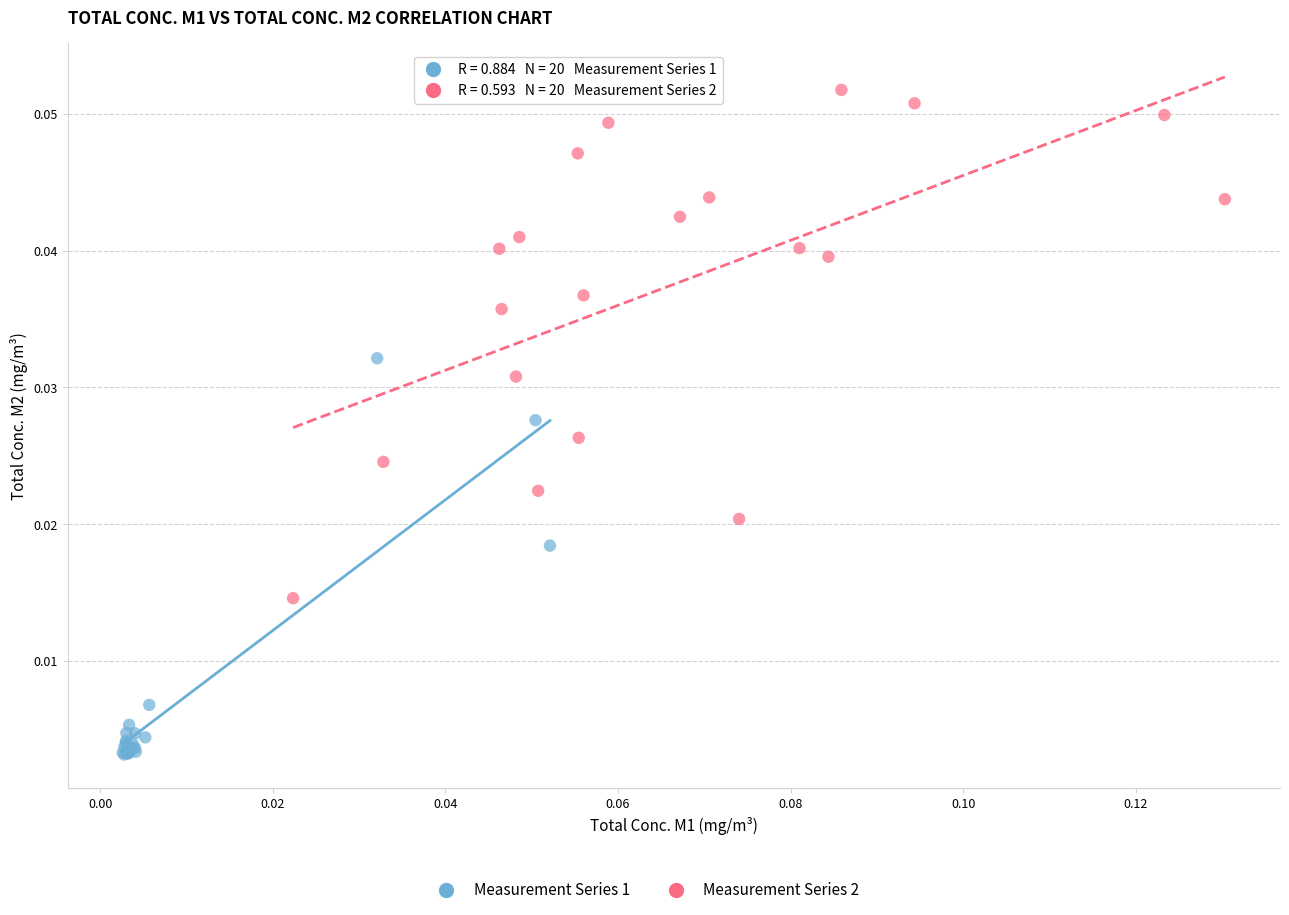

Which series has the largest Y range (max minus min)?

Measurement Series 2